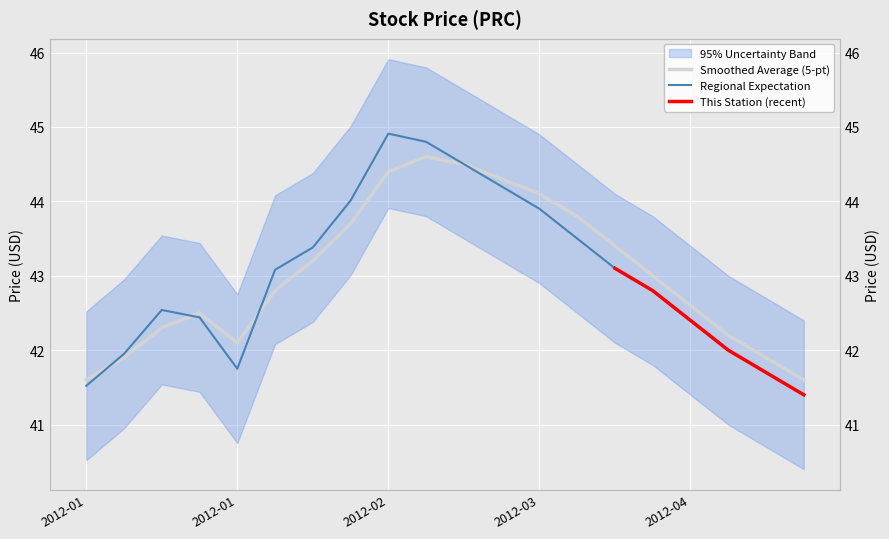

The PRC series shows 14.1 at 2012-01. True or false?

False